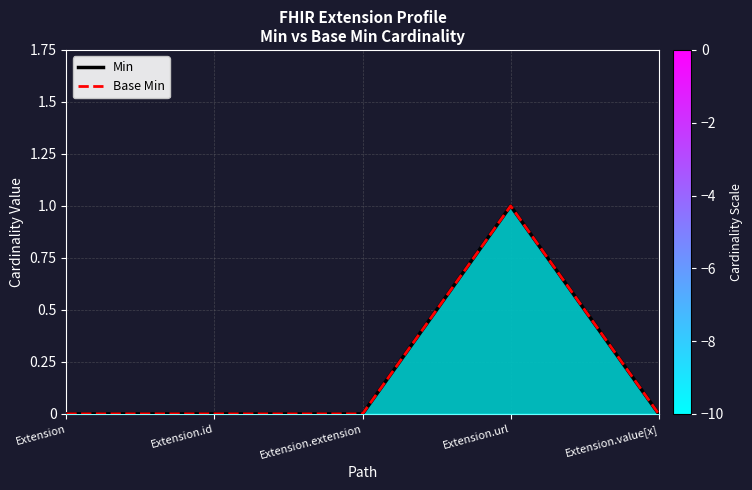

In Min, how many points are higher than both neighbors (excluding endpoints)?

1